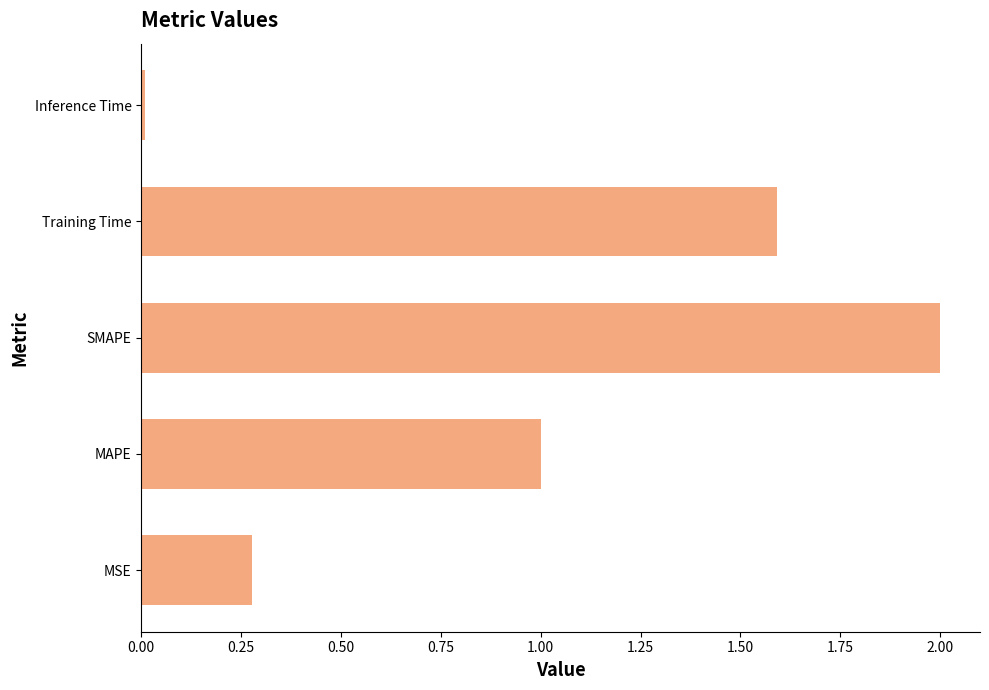

List the labels in order of value, smallest first.

Inference Time, MSE, MAPE, Training Time, SMAPE